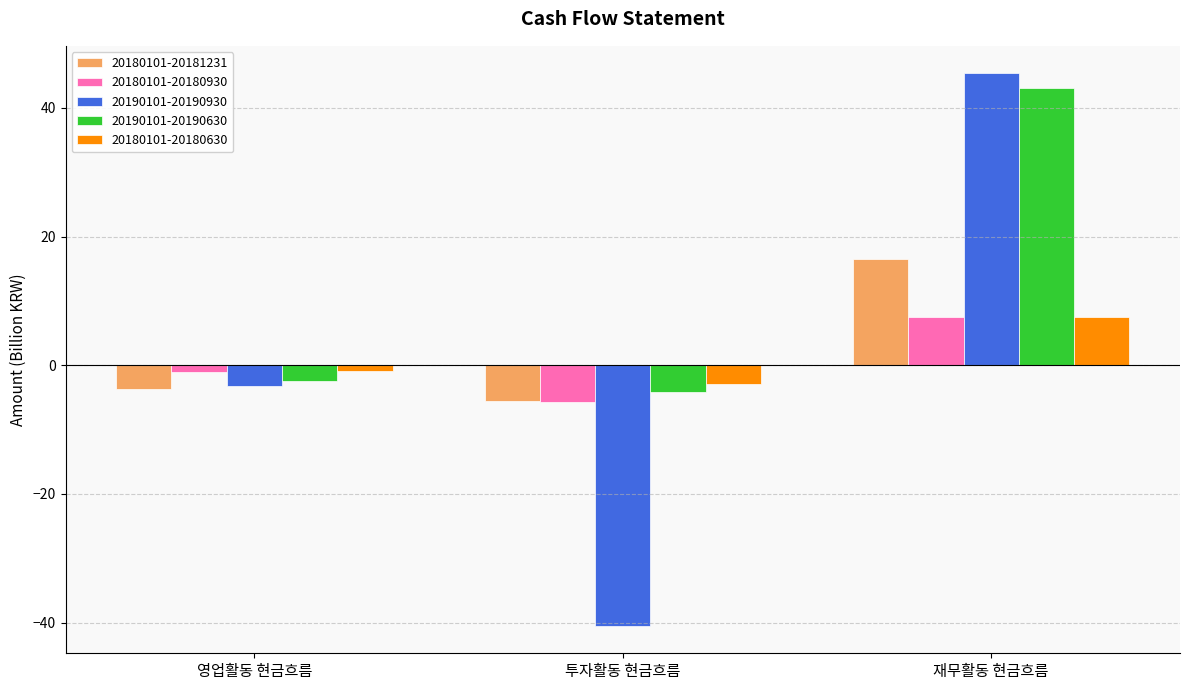

Are the bars grouped side by side (vs. stacked)?

Yes